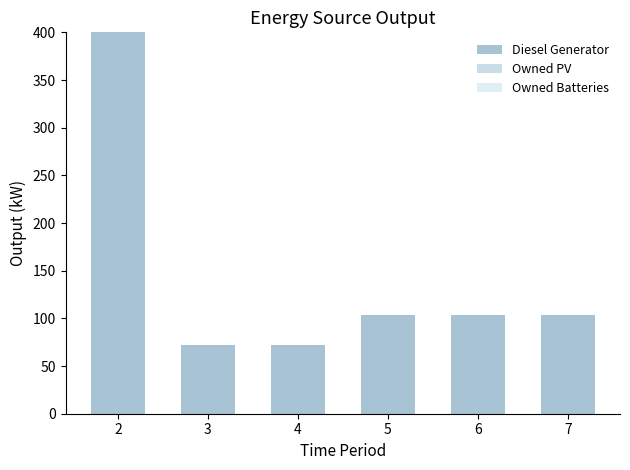

Which category has the highest value across all series?

2